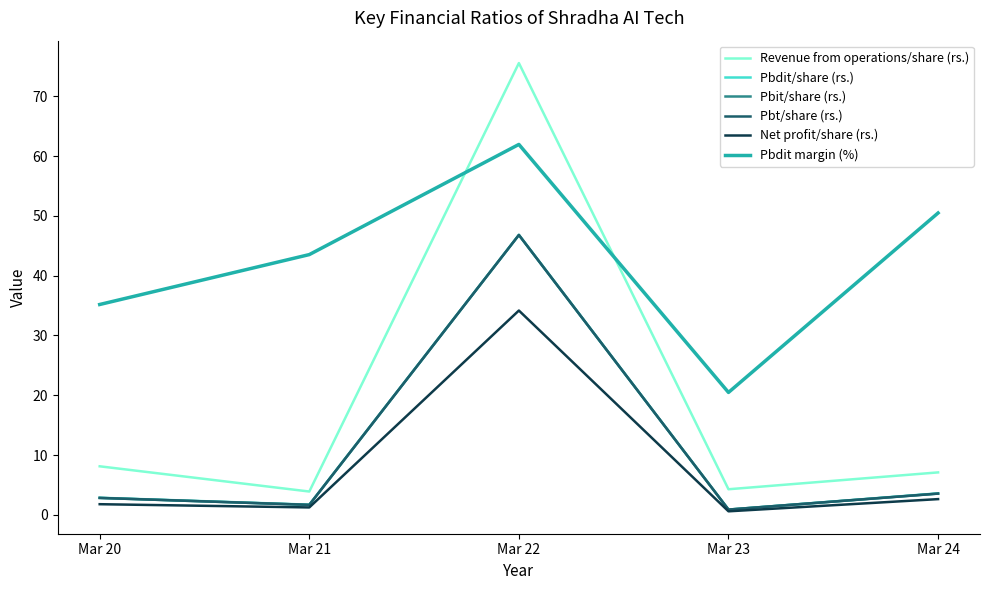

Which series has the widest spread of values?

Revenue from operations/share (rs.)